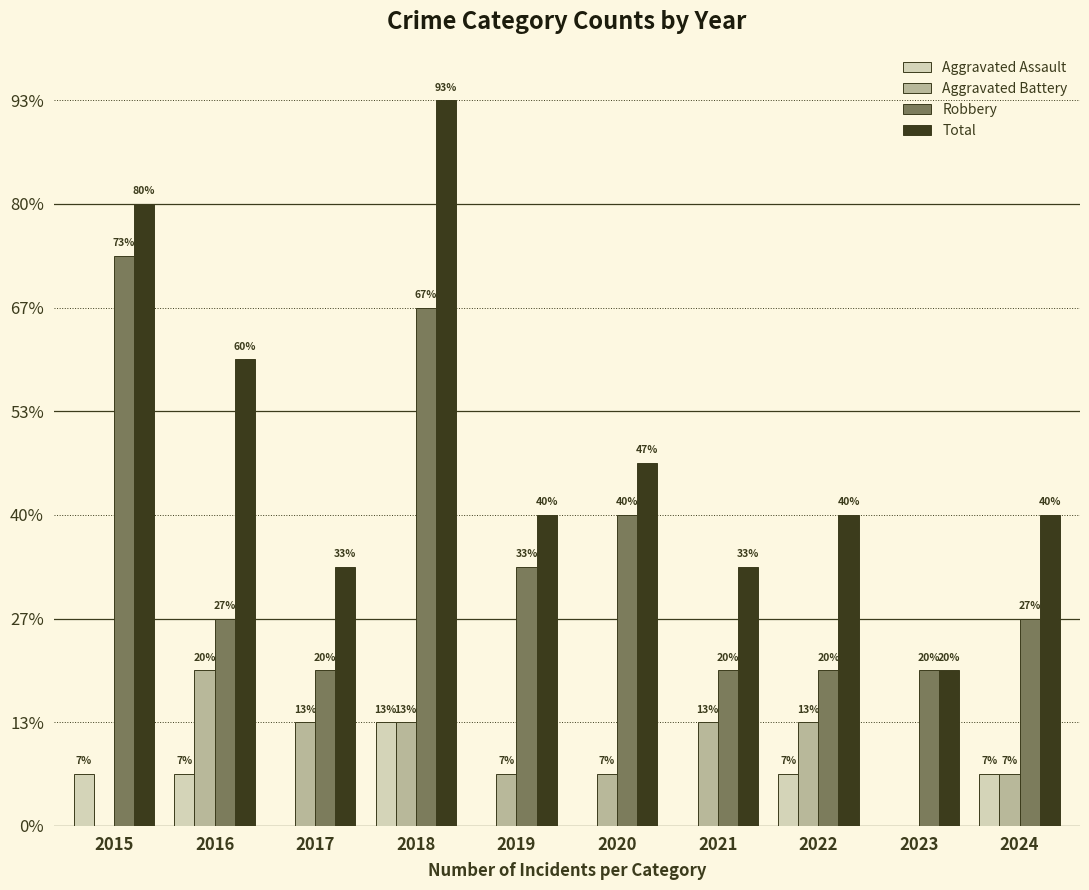

At which label does Aggravated Battery first exceed 2?

2016